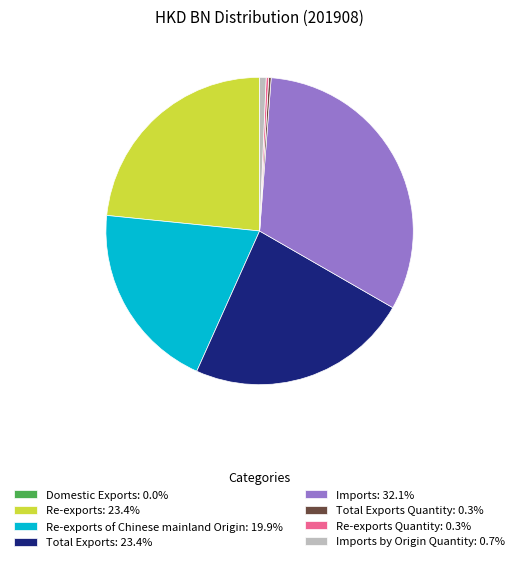

Is there any slice that represents more than half of the pie?

No